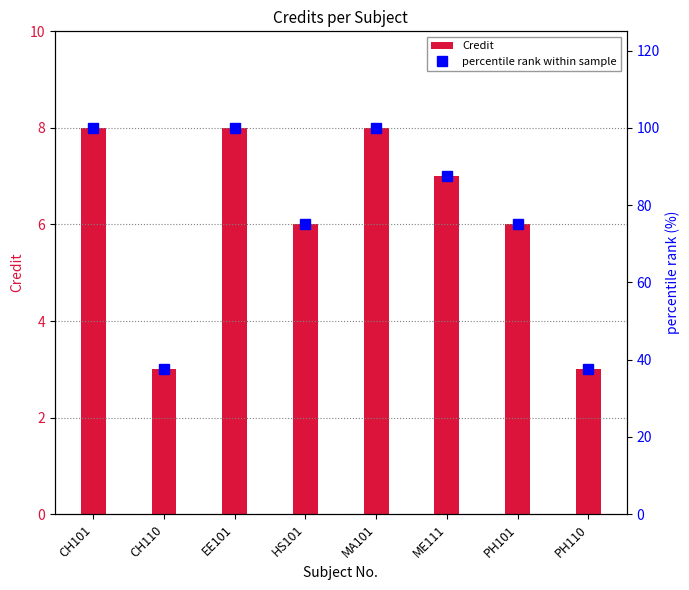

List the series in order of their overall mean, lowest first.

Credit, percentile rank within sample